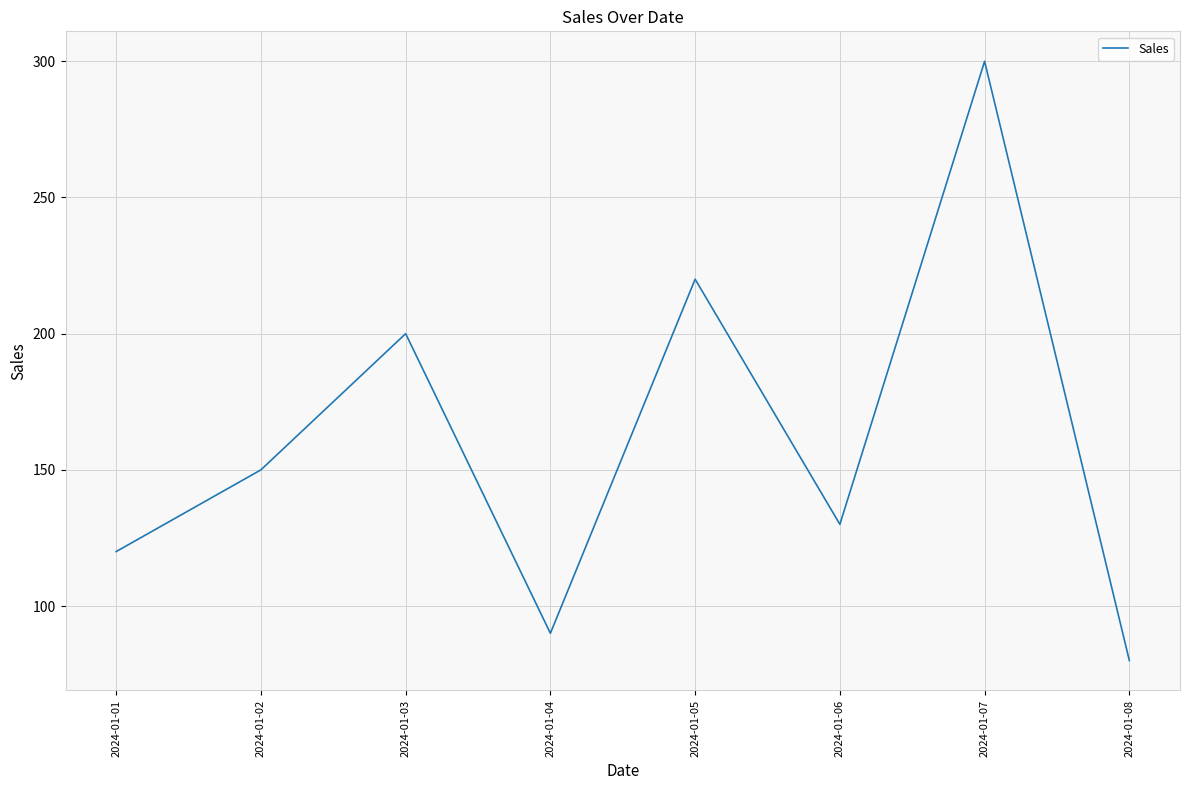

Which category has the highest value across all series?

2024-01-07